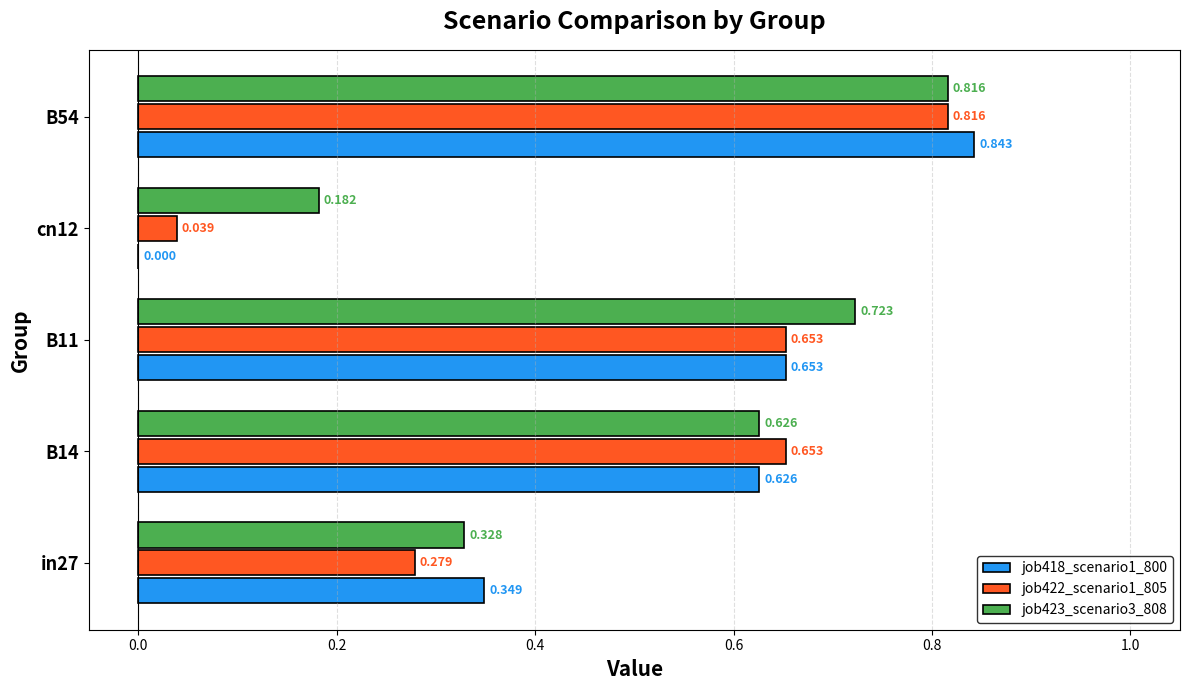

Is the value of job423_scenario3_808 at B11 greater than the value of job418_scenario1_800 at cn12?

Yes